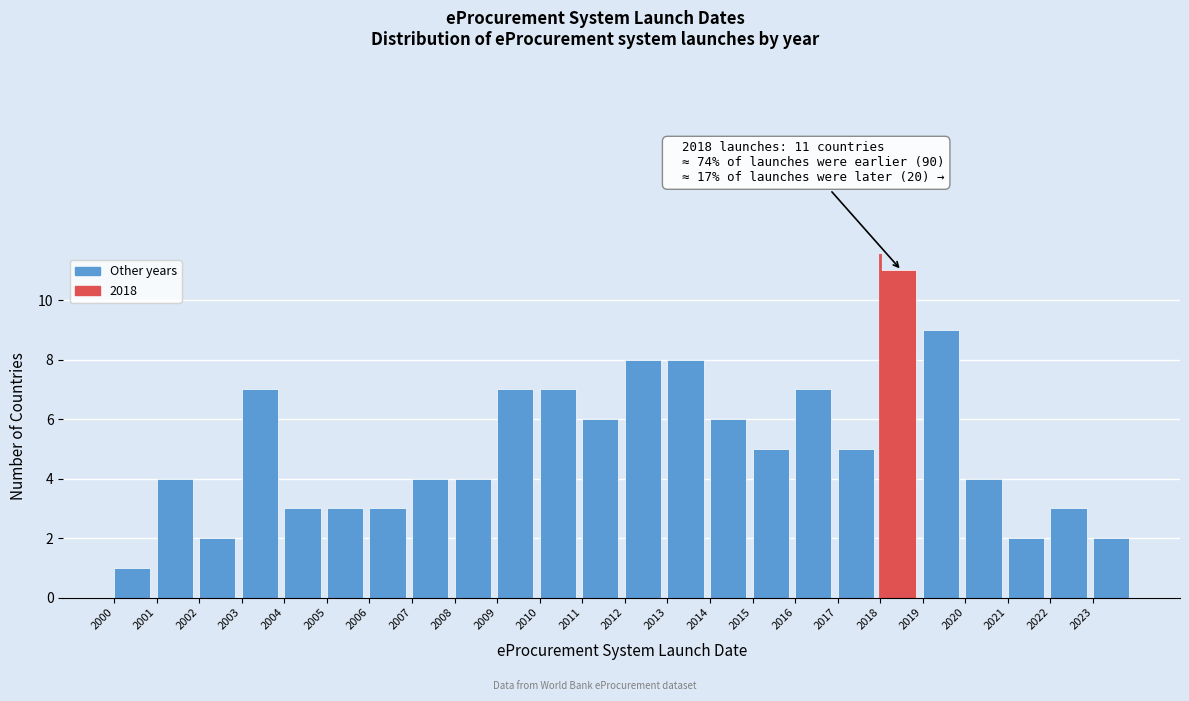

Over which range of the x-axis is the bar tallest?

2018 to 2019